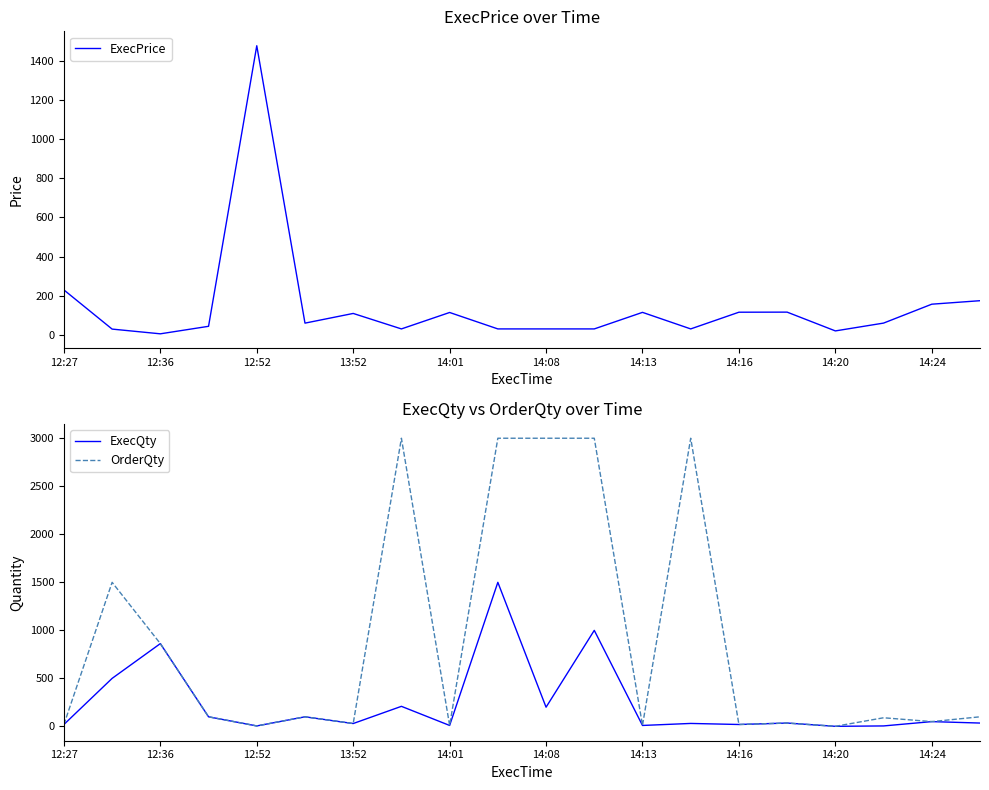

Where is ExecQty nearest to the value 750?

12:36